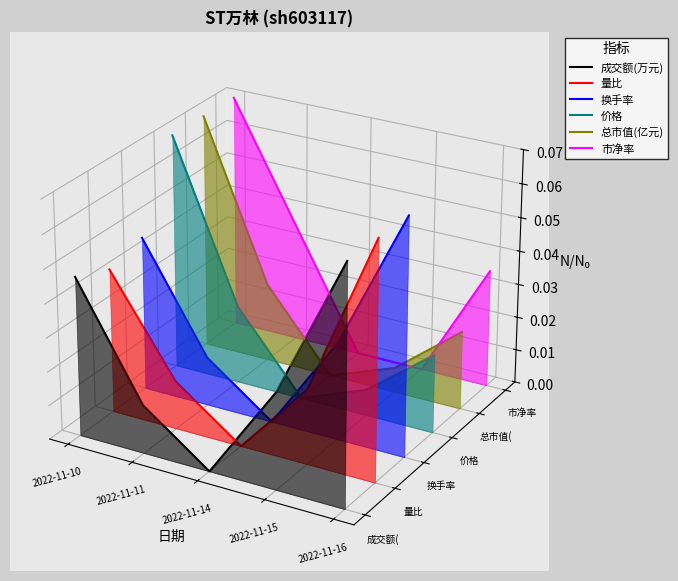

Which series changed the most between 2022-11-10 and 2022-11-15?

市净率